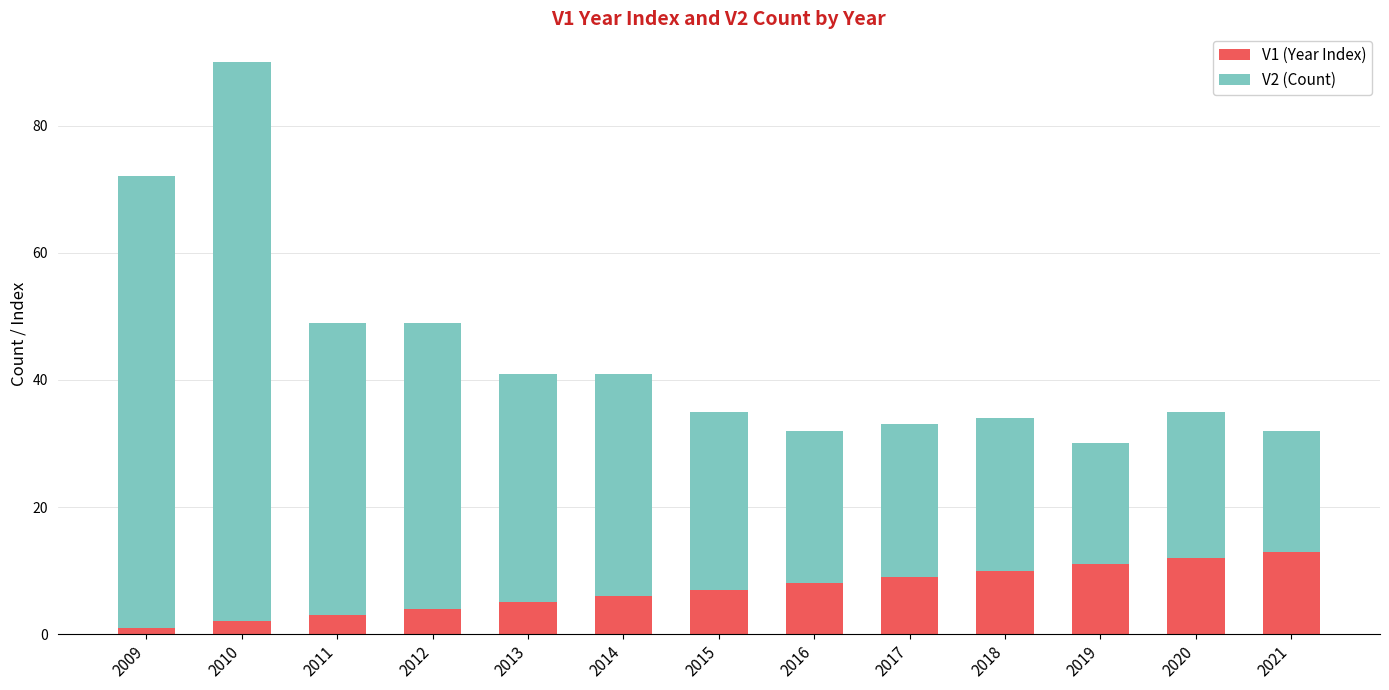

What is the total value across all series at 2020?

35